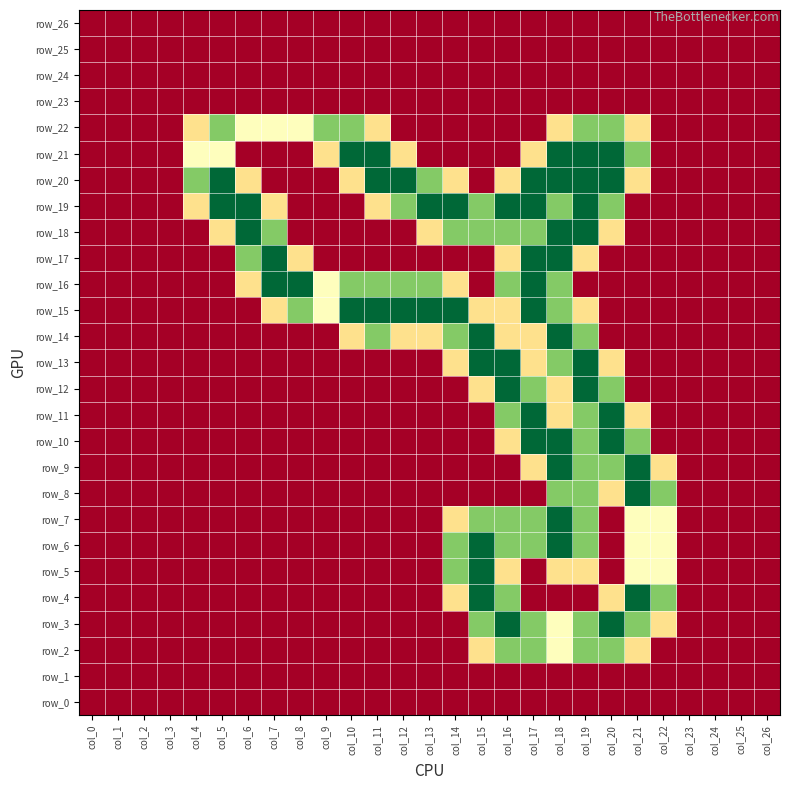

At which label is row_0 closest to 0?

col_0